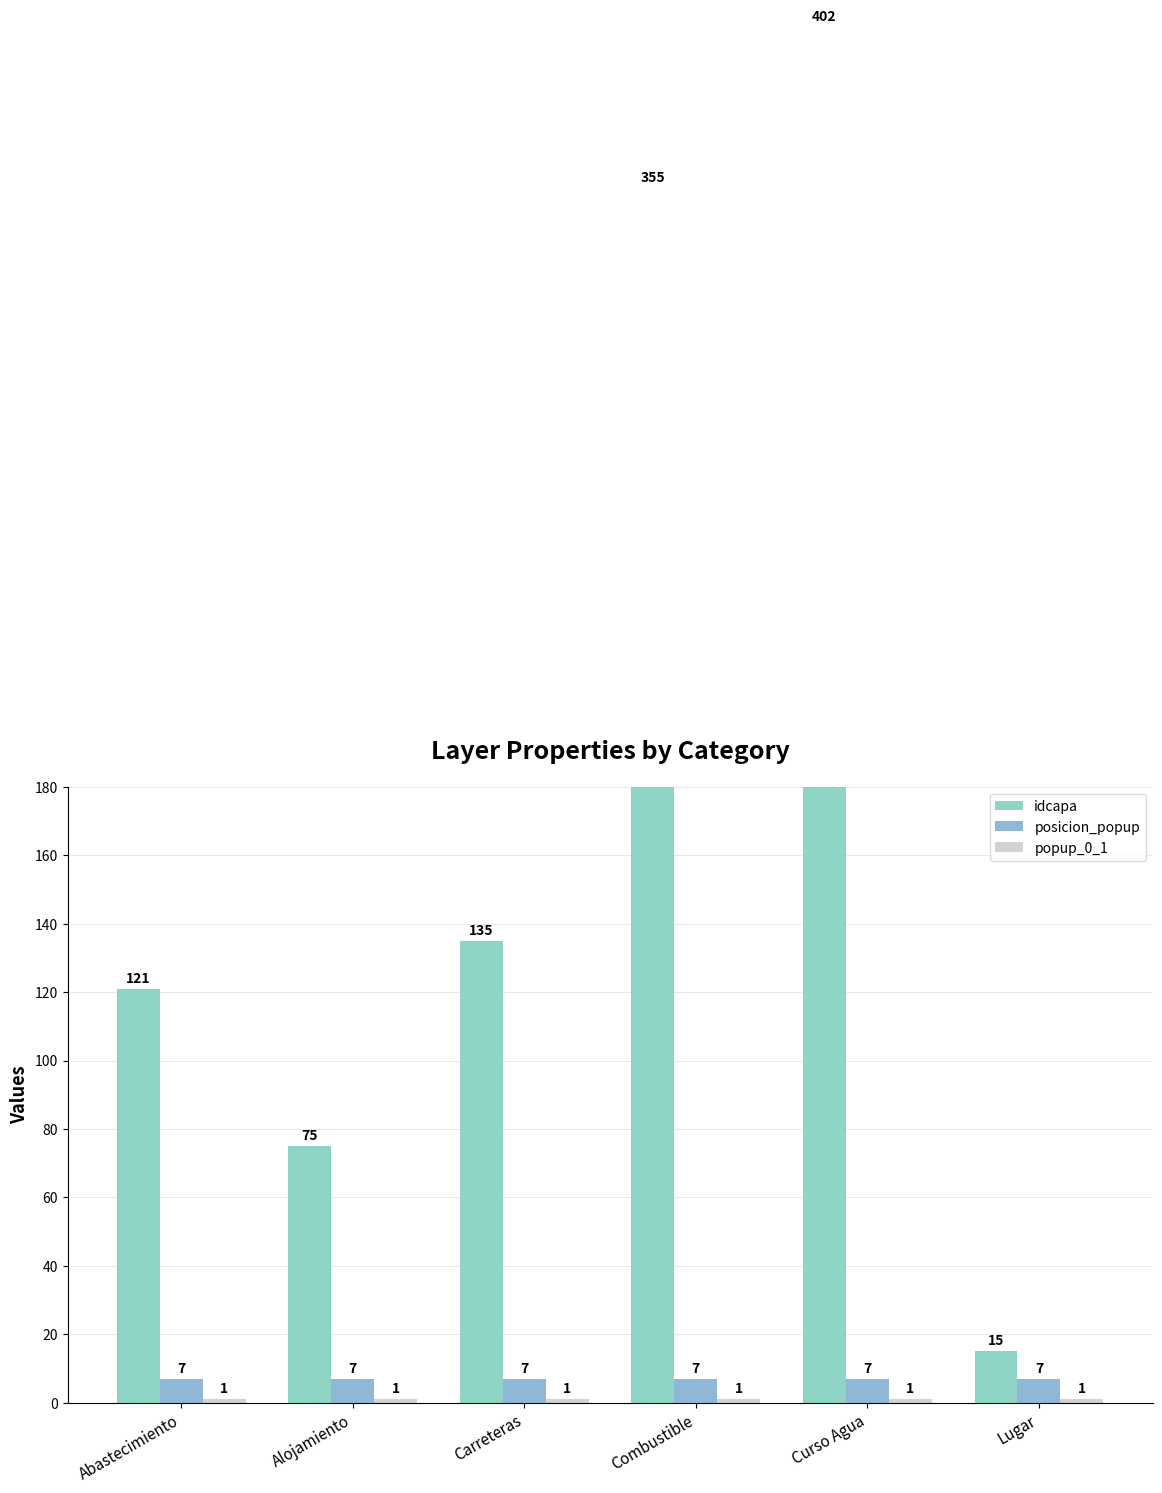

What is the average value of the posicion_popup series?

7